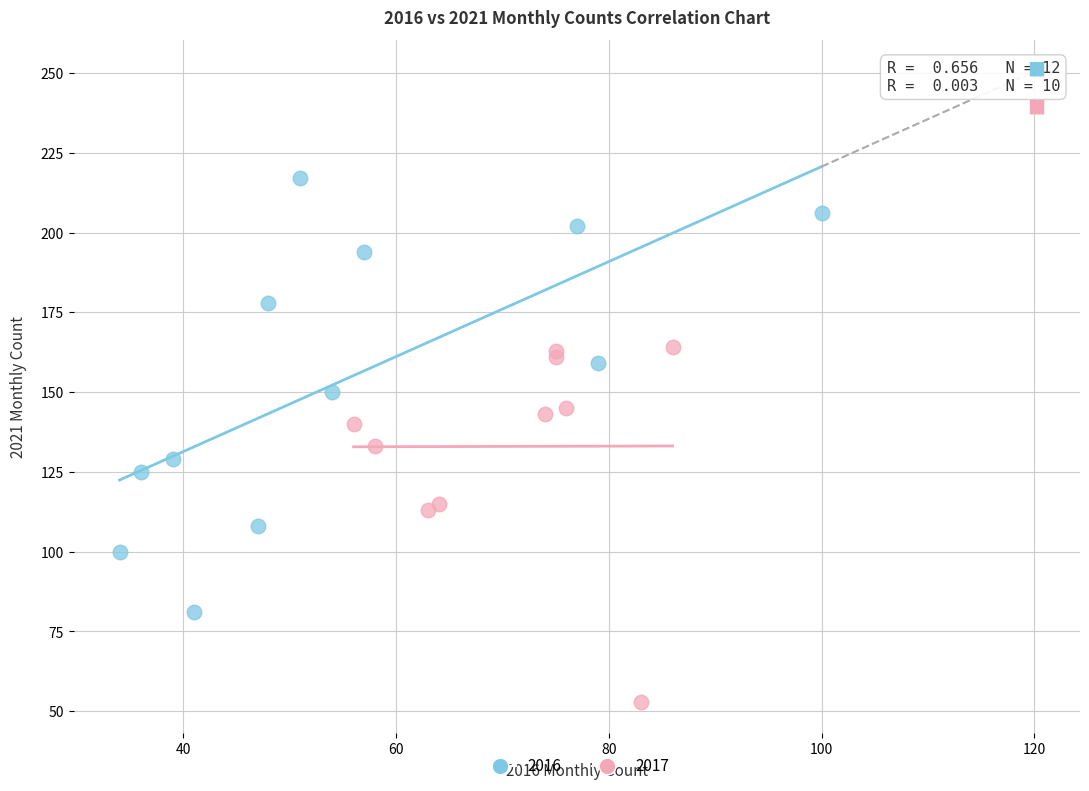

Which series reaches the minimum Y coordinate?

2017